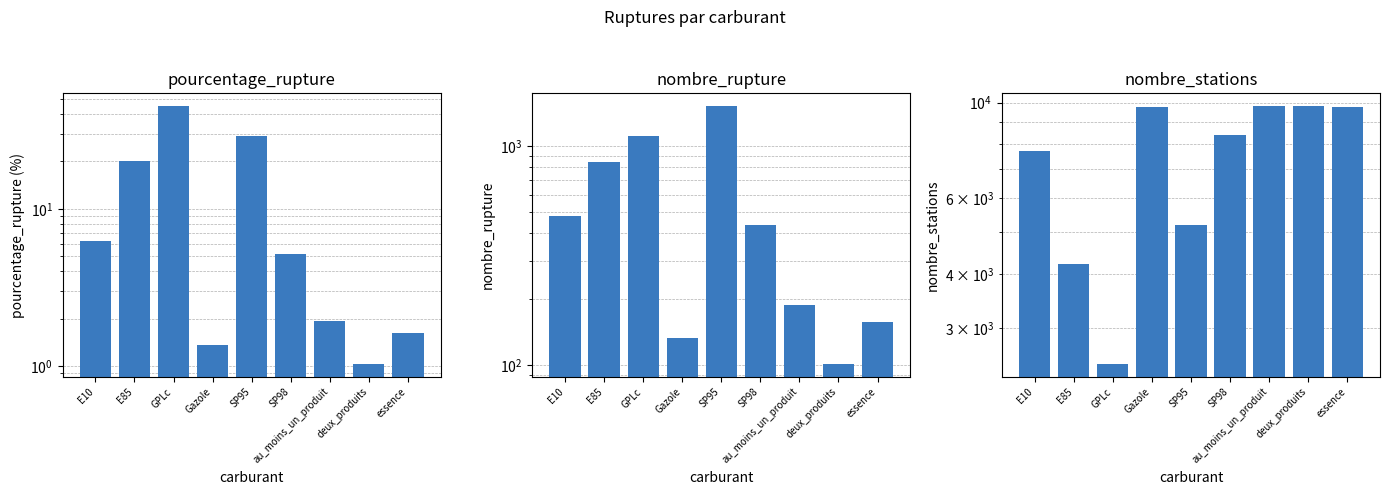

What position from the left is essence?

9